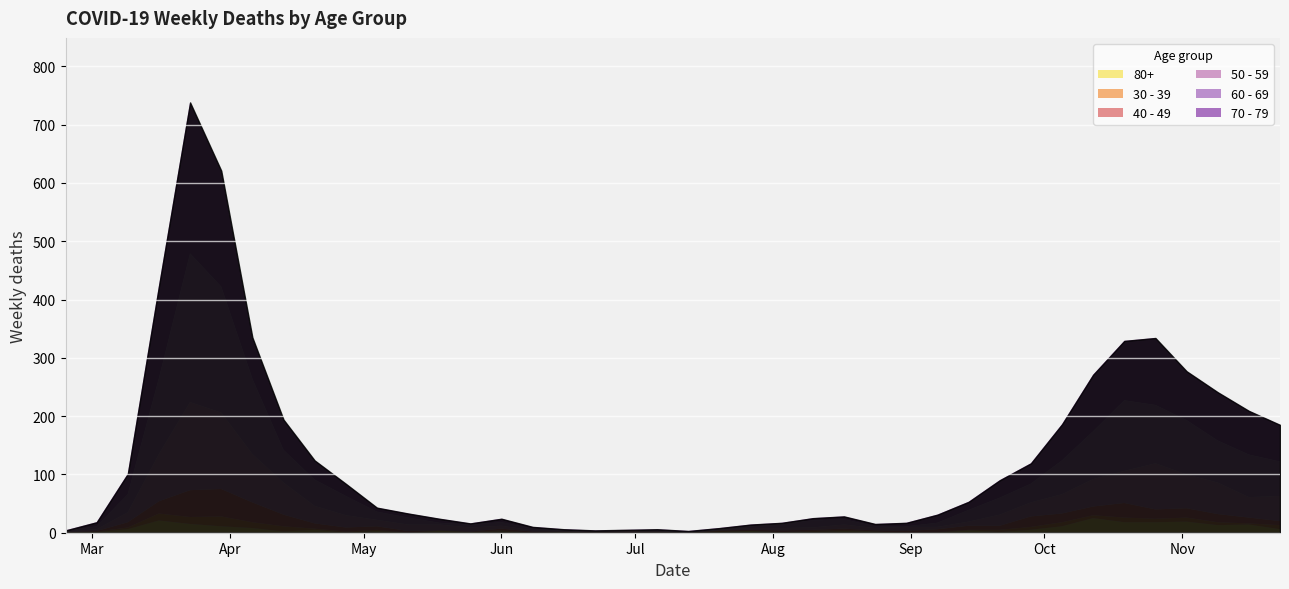

Is the value of 60 - 69 at 2020-06-22 greater than the value of 80+ at 2020-09-28?

No